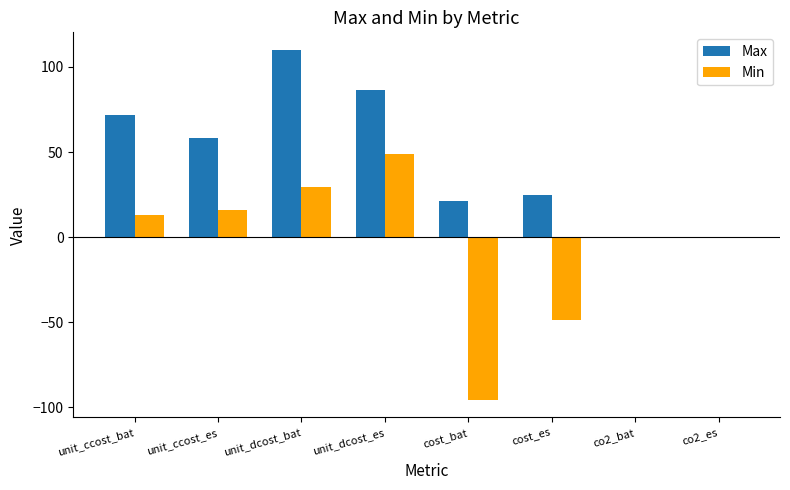

The value of Max at co2_es is 0.2. True or false?

True